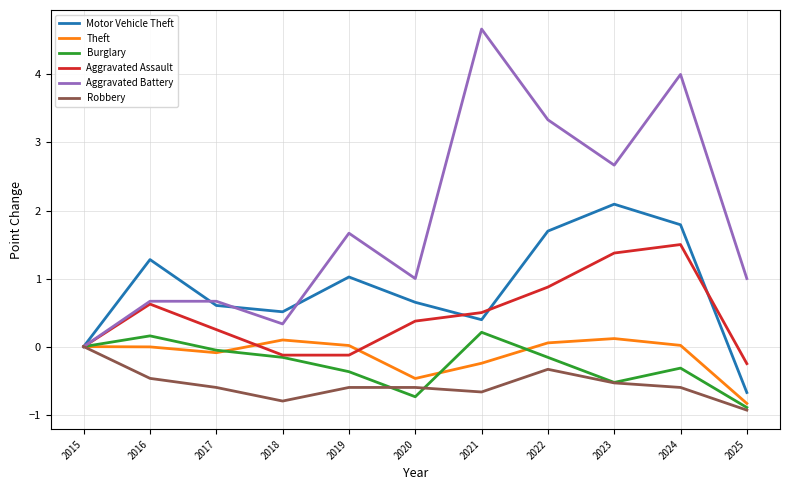

What is the difference between the maximum and minimum values in the Aggravated Battery series?

4.7